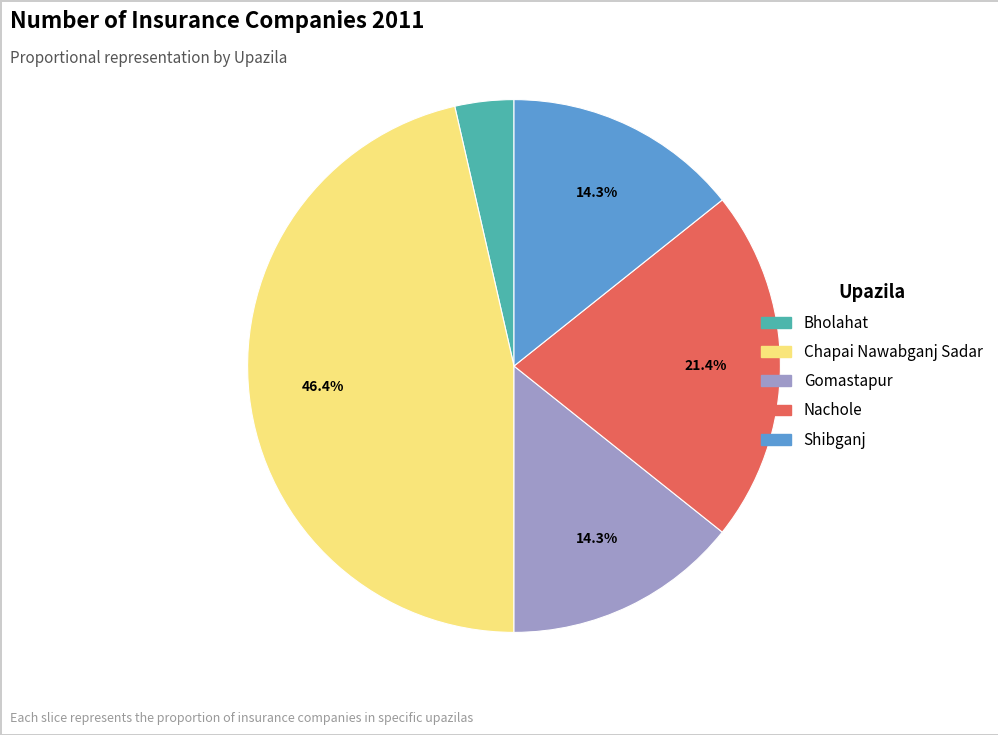

Does any single category account for the majority?

No